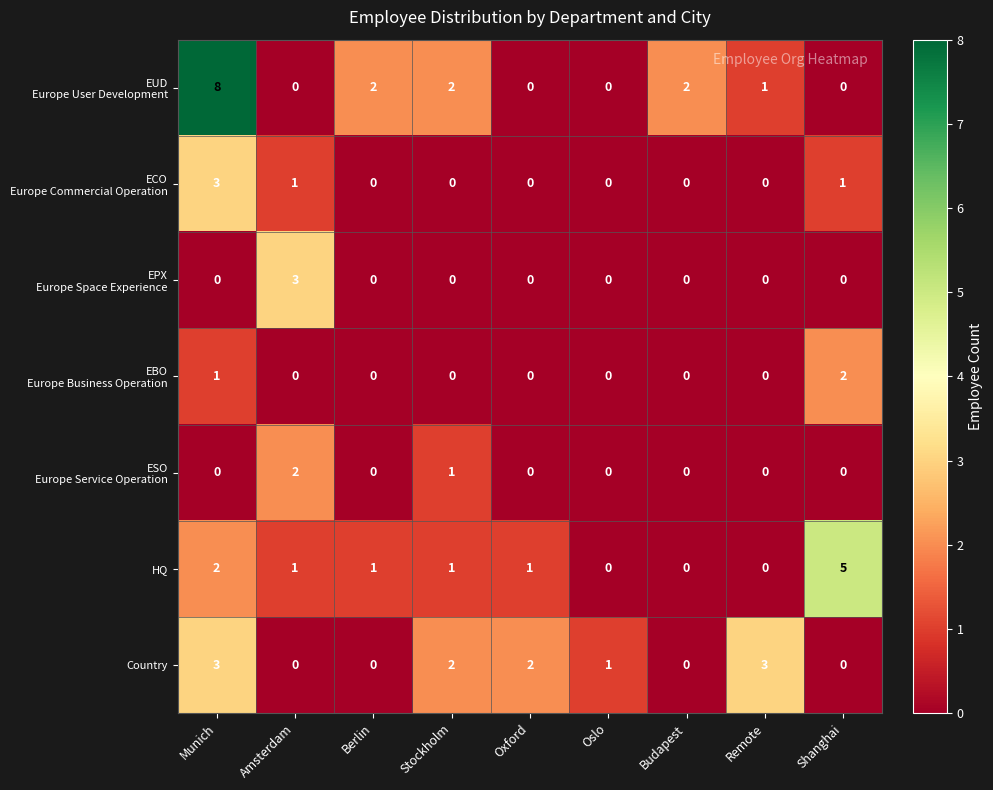

At which category is the sum across all series the highest?

Munich